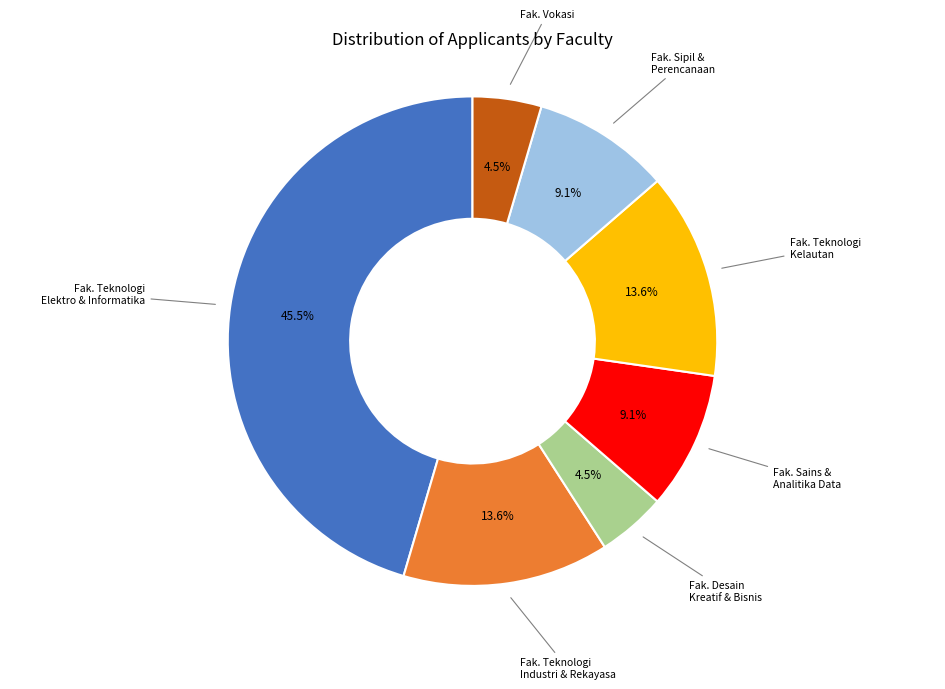

Which slice is the largest?

Fak. Teknologi Elektro & Informatika